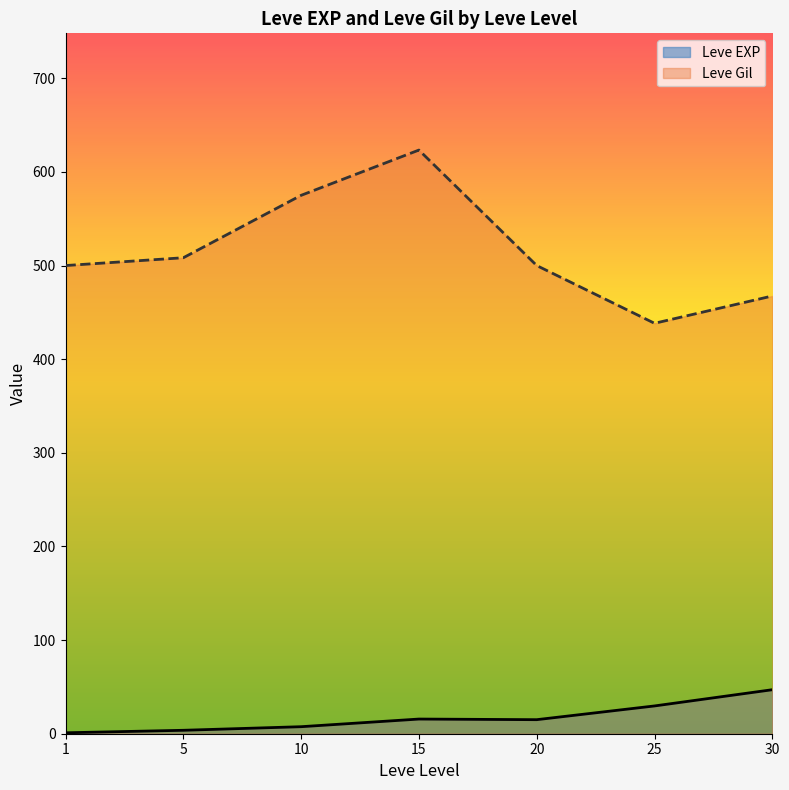

True or false: Leve EXP has a value of 19 at 20.

False